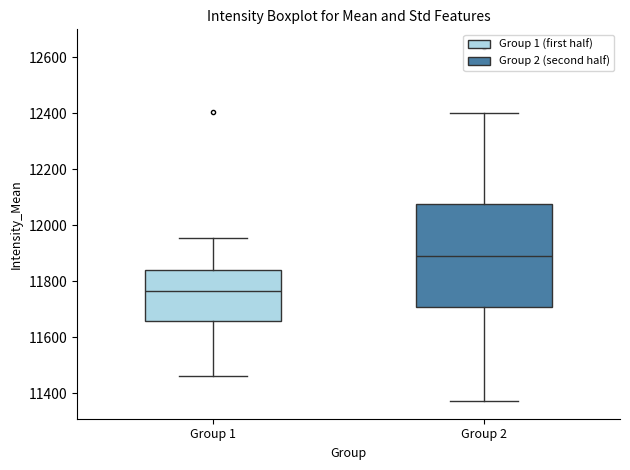

Reading left to right, transcribe this box plot: for each box, give where its median line is, the range the box spans, and where its two whiskers end, as read against the y-axis. The values are not printed on the chart, so give them approximately, as read against the axis.

Group 1: median 11760, box 11660 to 11840, whiskers 11460 to 11960
Group 2: median 11900, box 11700 to 12080, whiskers 11380 to 12400